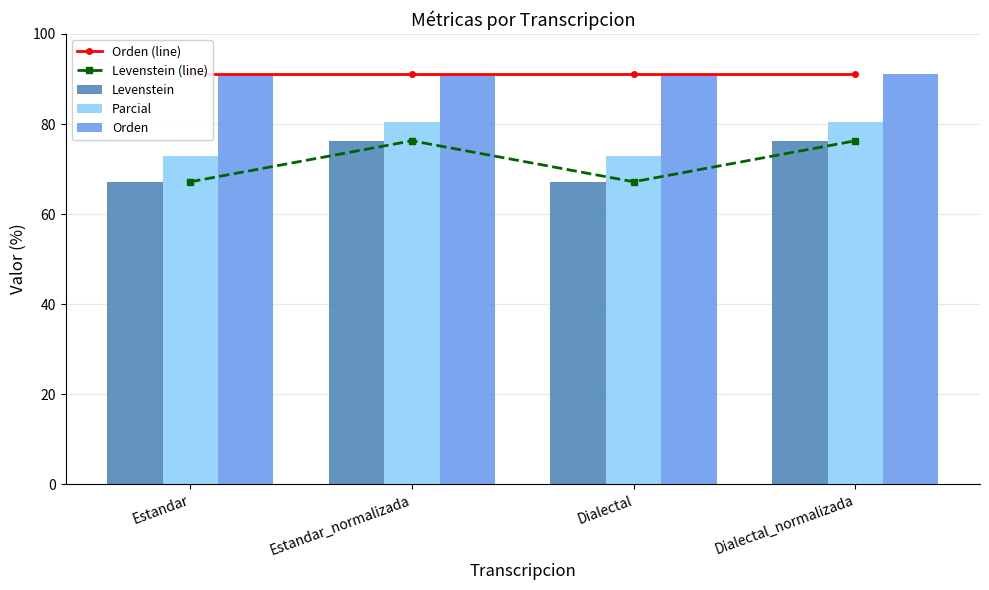

What is the value of the Parcial bar at the 3rd from the left?

72.9